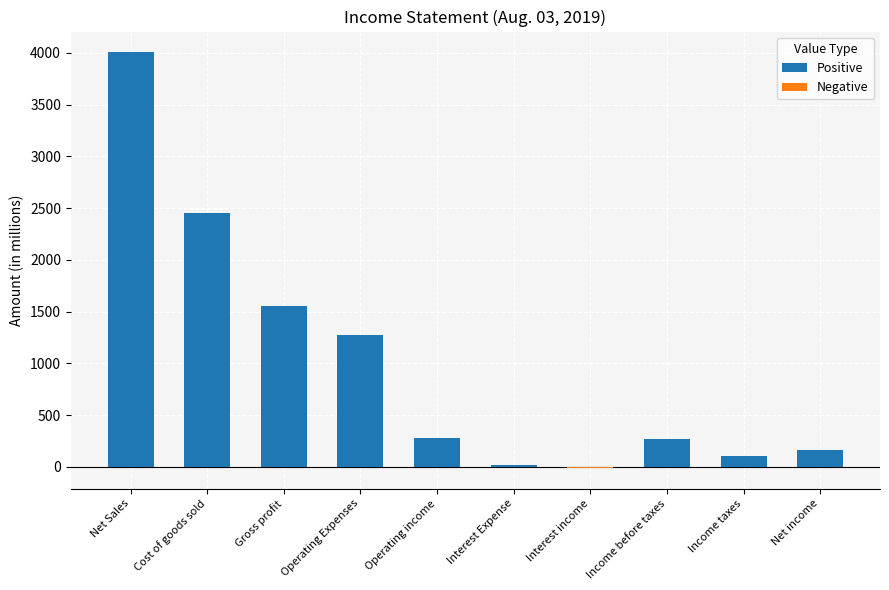

What are all the series names shown in the legend?

Positive, Negative